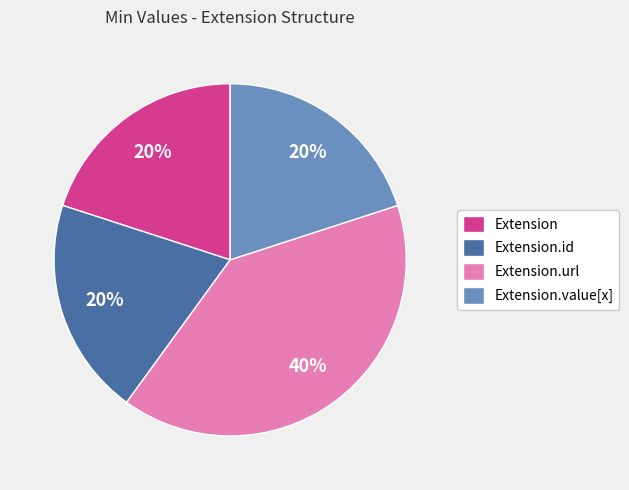

How many segments does this pie chart have?

4